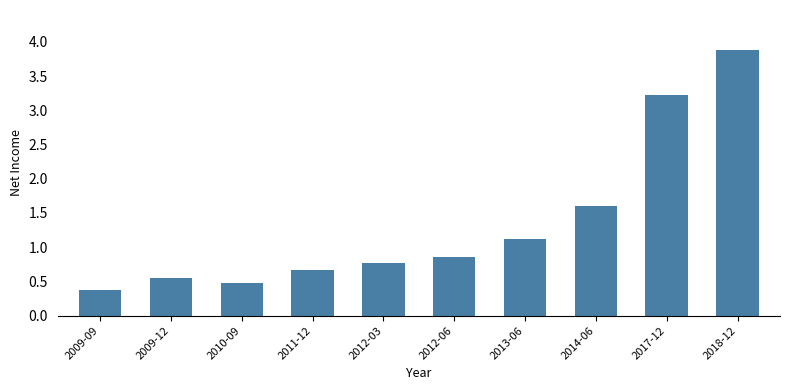

Read the value at 2018-12.

3.9